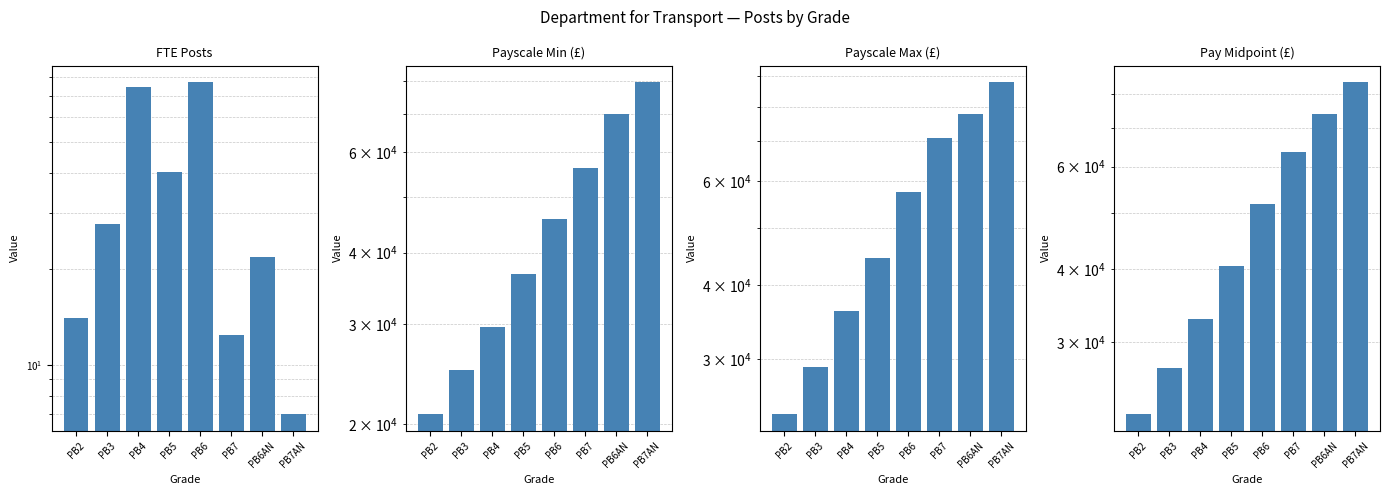

What is the difference between the FTE Posts values at PB4 and PB2?

60.6